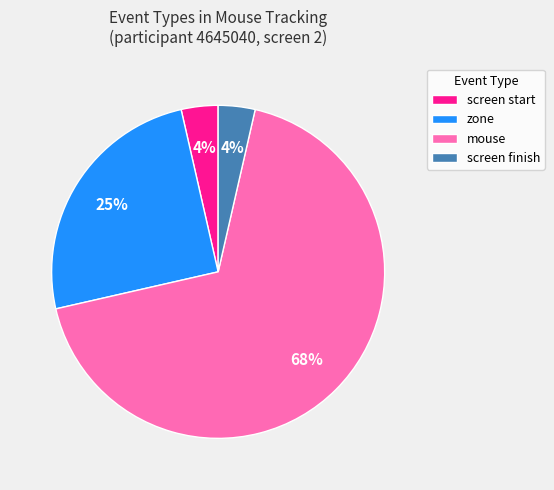

To the nearest percent, what portion does zone represent?

25%